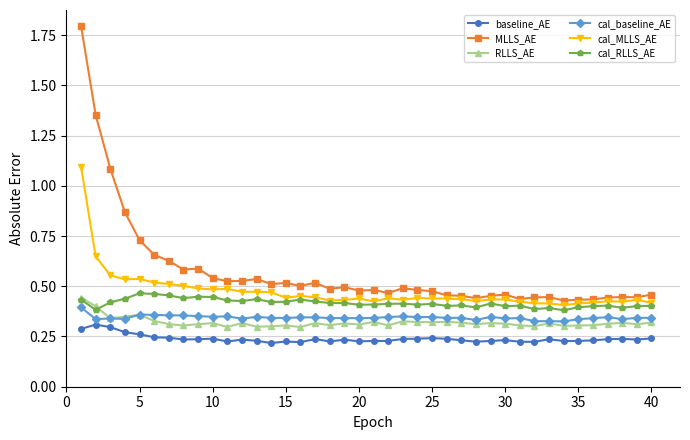

True or false: baseline_AE and RLLS_AE cross at least once.

False